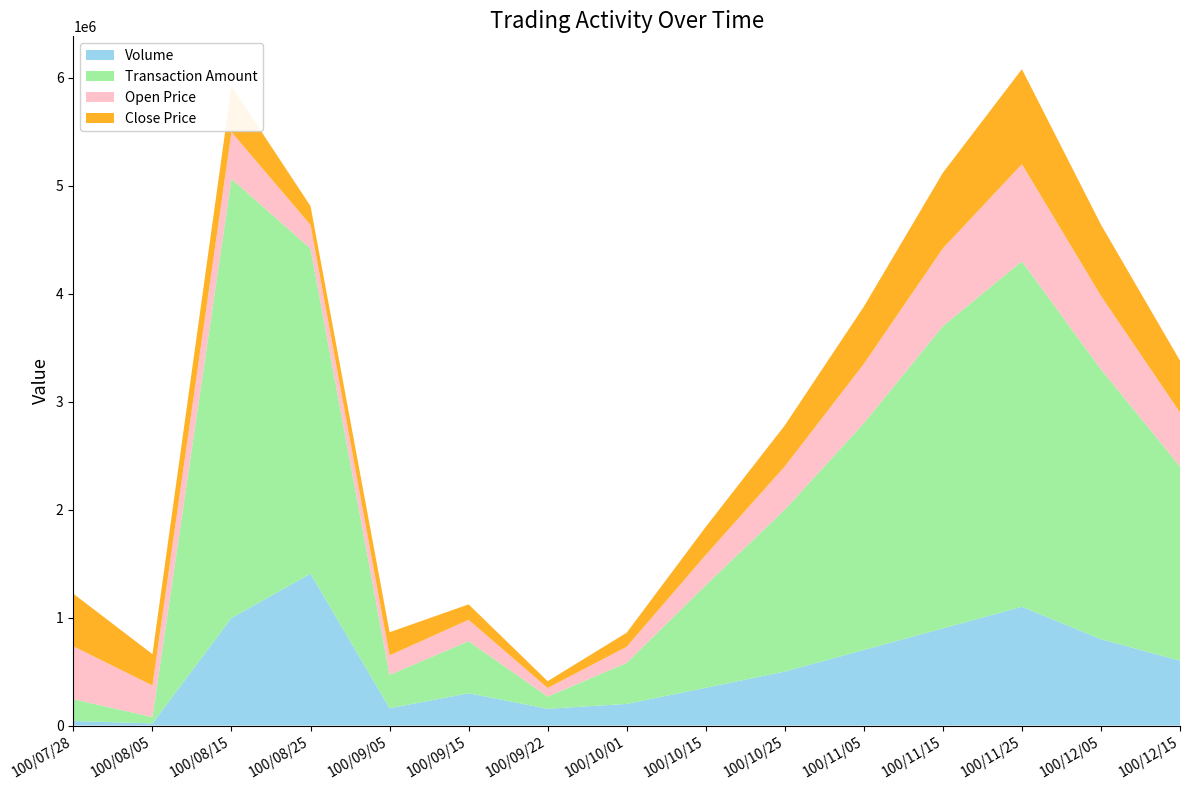

Reading left to right, extract all data points from this chart.

Volume: 100/07/28=42000	100/08/05=20000	100/08/15=996000	100/08/25=1407000	100/09/05=160000	100/09/15=299000	100/09/22=155000	100/10/01=200000	100/10/15=350000	100/10/25=500000	100/11/05=700000	100/11/15=900000	100/11/25=1100000	100/12/05=800000	100/12/15=600000
Transaction Amount: 100/07/28=201700	100/08/05=58300	100/08/15=4067630	100/08/25=3011310	100/09/05=309200	100/09/15=482230	100/09/22=112850	100/10/01=380000	100/10/15=950000	100/10/25=1500000	100/11/05=2100000	100/11/15=2800000	100/11/25=3200000	100/12/05=2500000	100/12/15=1800000
Open Price: 100/07/28=490000	100/08/05=293000	100/08/15=434000	100/08/25=218000	100/09/05=181000	100/09/15=198000	100/09/22=80000	100/10/01=150000	100/10/15=280000	100/10/25=400000	100/11/05=550000	100/11/15=720000	100/11/25=900000	100/12/05=680000	100/12/15=500000
Close Price: 100/07/28=487000	100/08/05=290000	100/08/15=424000	100/08/25=175000	100/09/05=214000	100/09/15=143000	100/09/22=63000	100/10/01=130000	100/10/15=260000	100/10/25=380000	100/11/05=530000	100/11/15=700000	100/11/25=880000	100/12/05=660000	100/12/15=480000